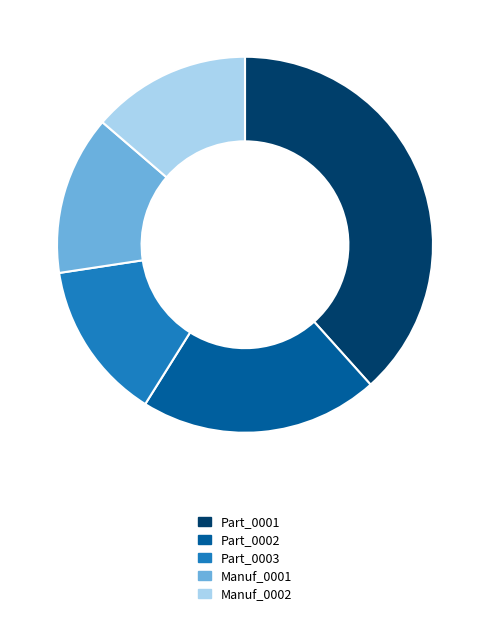

Which category has the biggest portion of the pie?

Part_0001